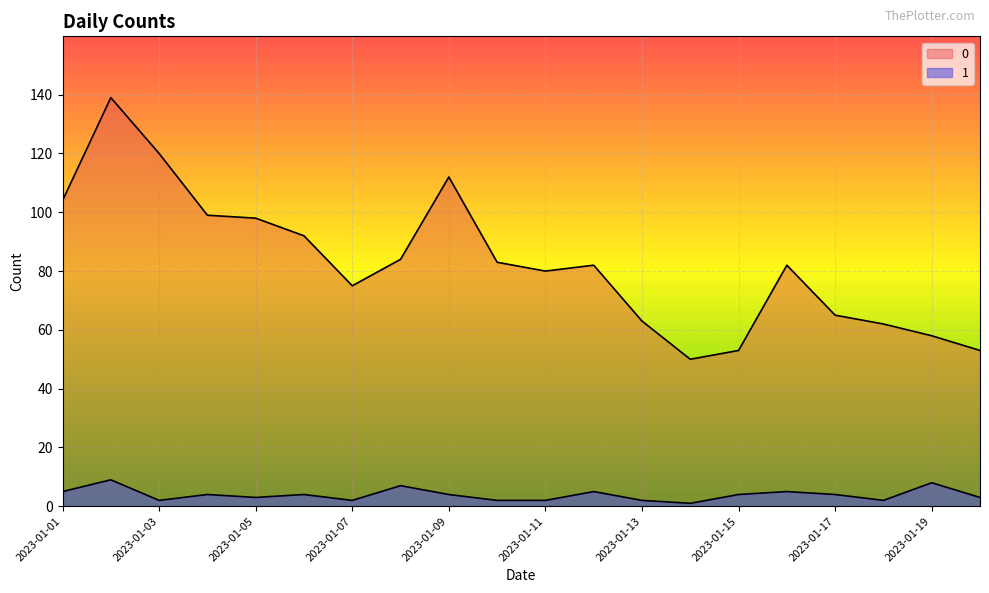

List the series in order of their peak value, highest first.

0, 1